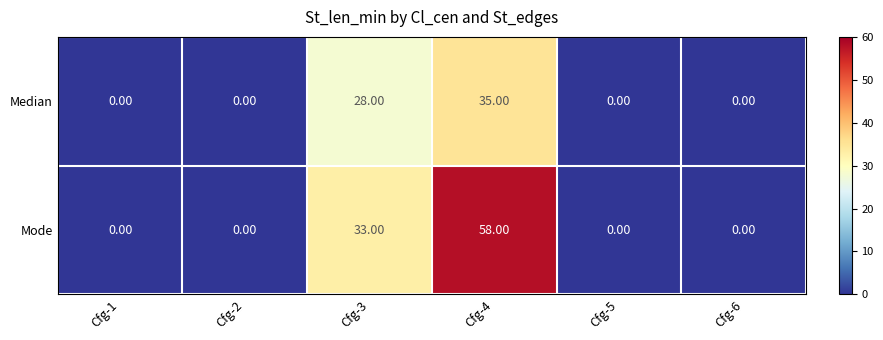

Which series changed the most between Cfg-1 and Cfg-3?

Mode